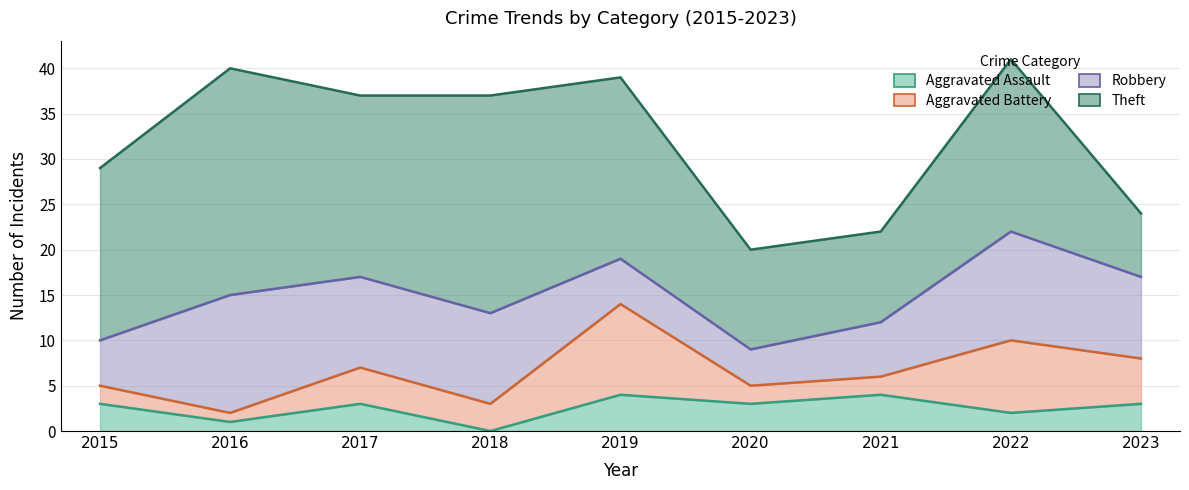

At which label is Aggravated Battery closest to 5?

2023